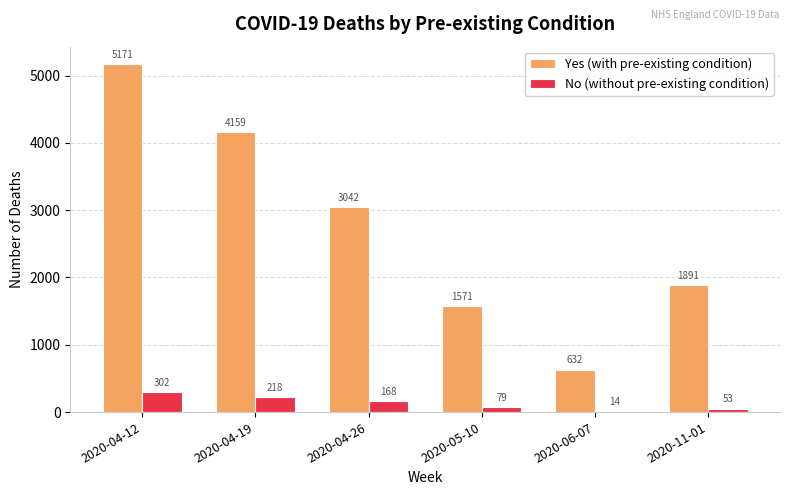

Which series has the largest total across all categories?

Yes (with pre-existing condition)